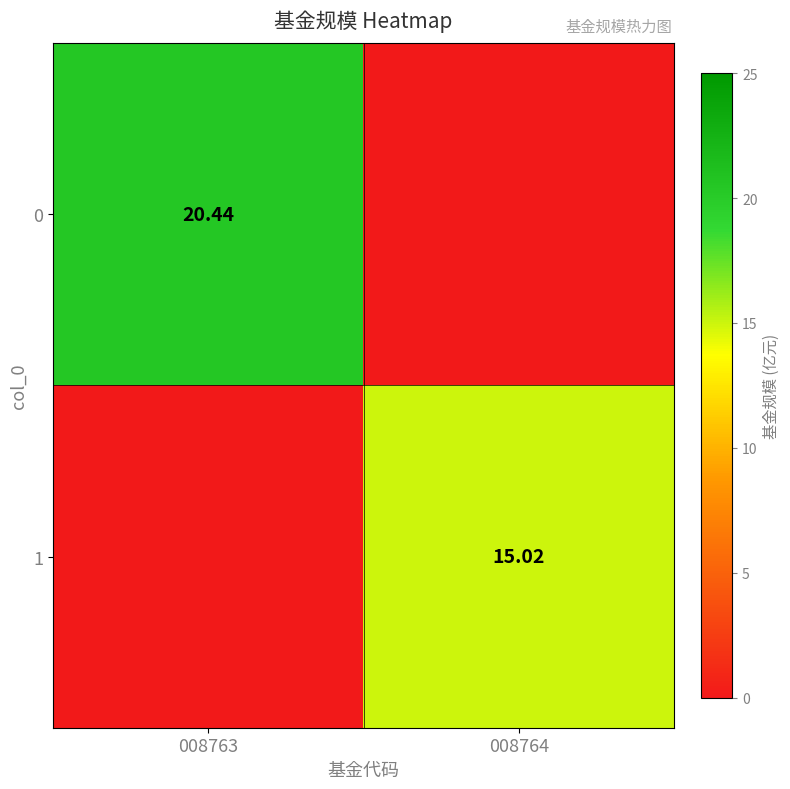

The value of 0 at 008764 is 0.0. True or false?

True